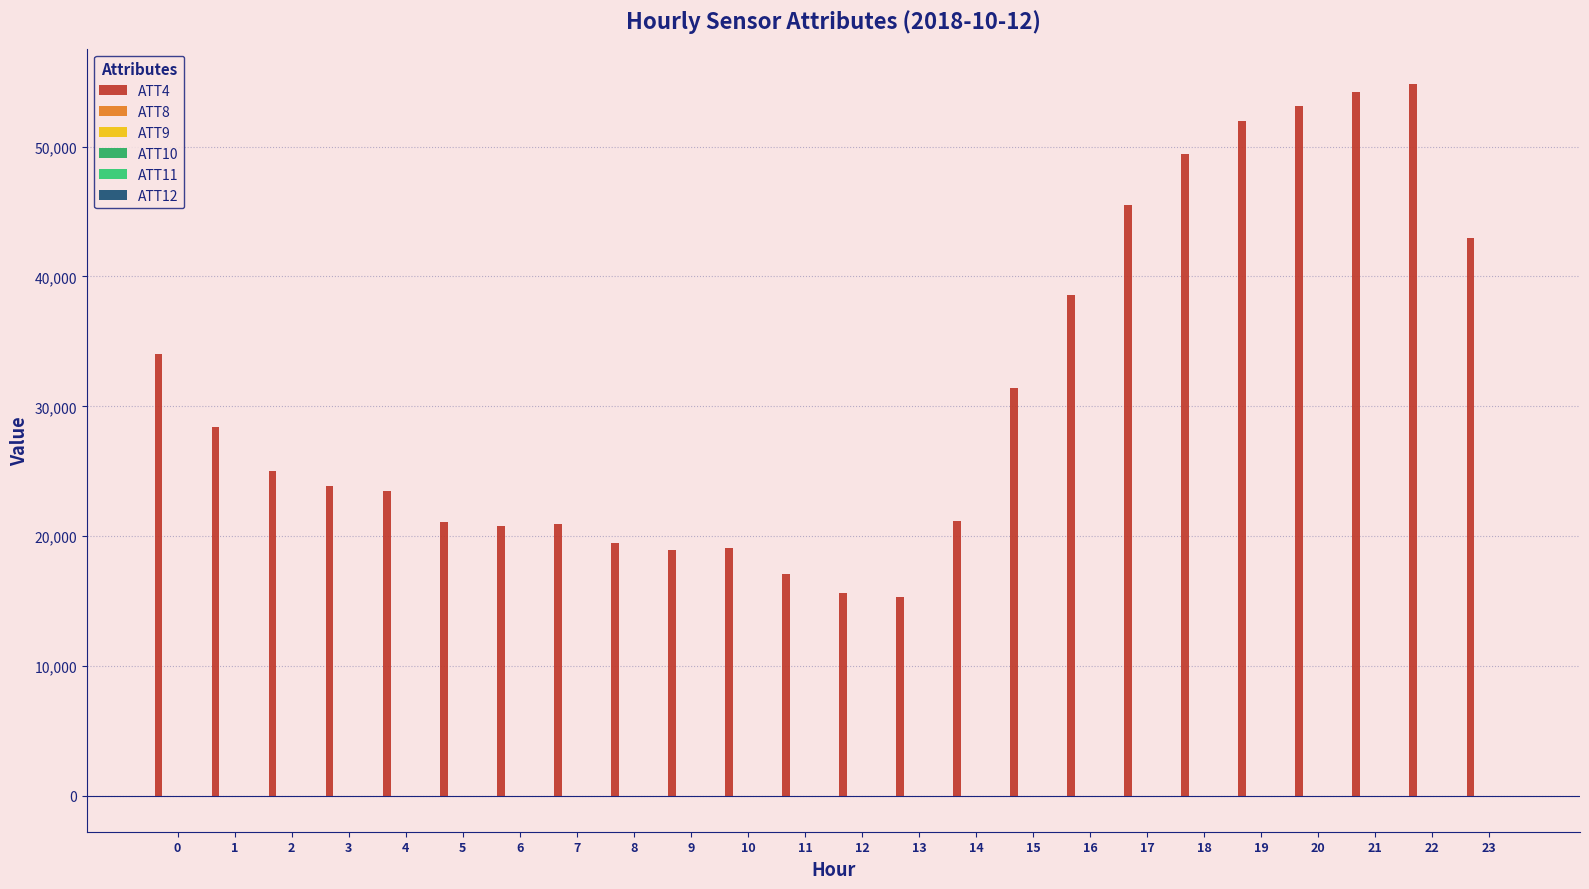

How many categories are shown in the chart?

24